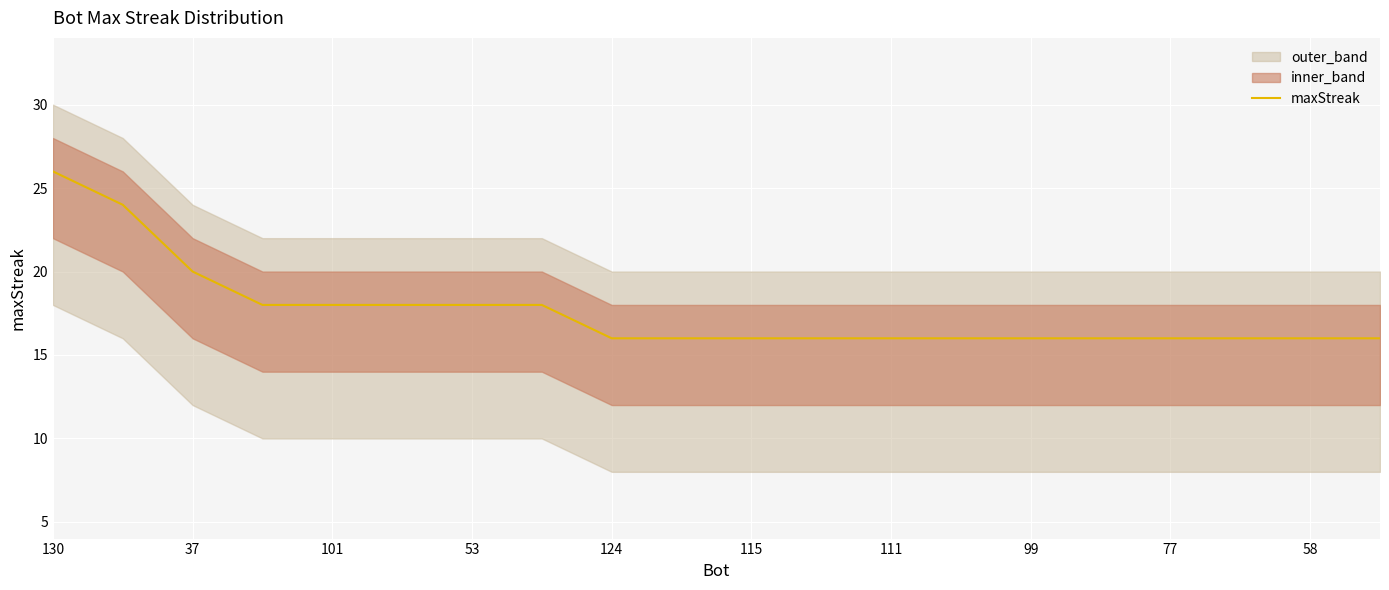

What is the sum of all values?

352